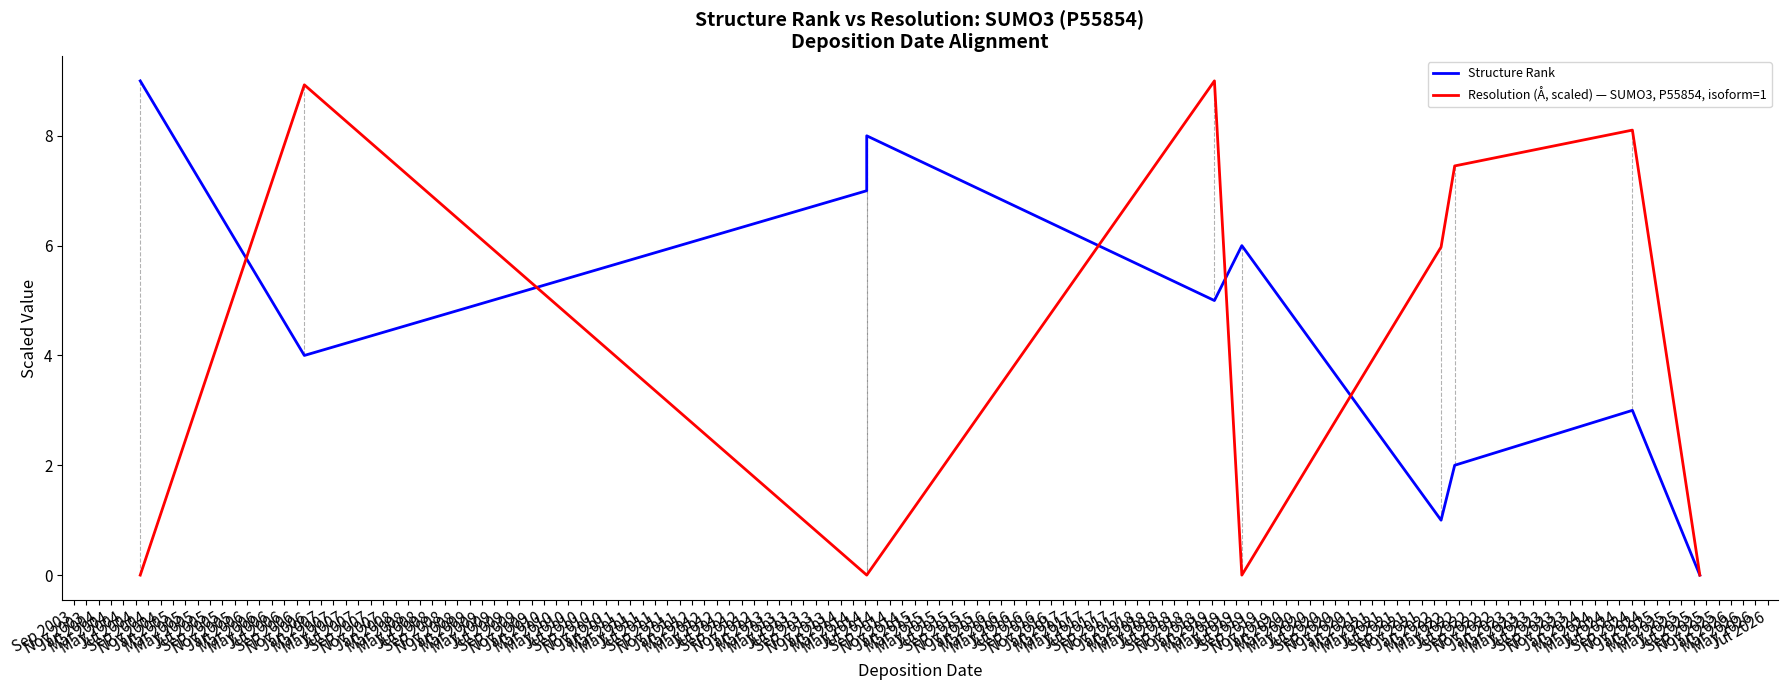

What is the label of the 9th point from the left?

Jan 2005